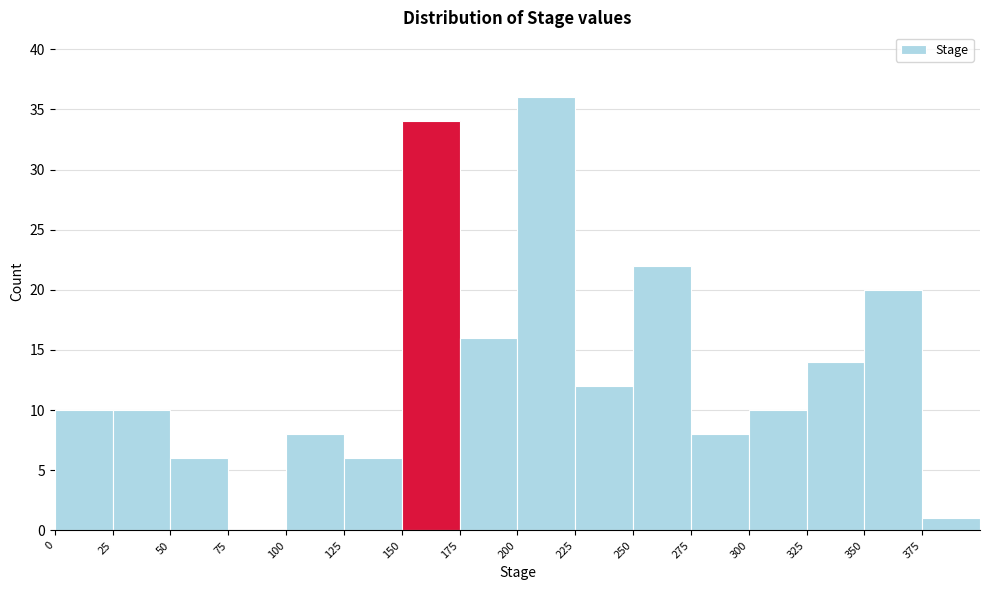

Over which range of the x-axis is the bar tallest?

200 to 225